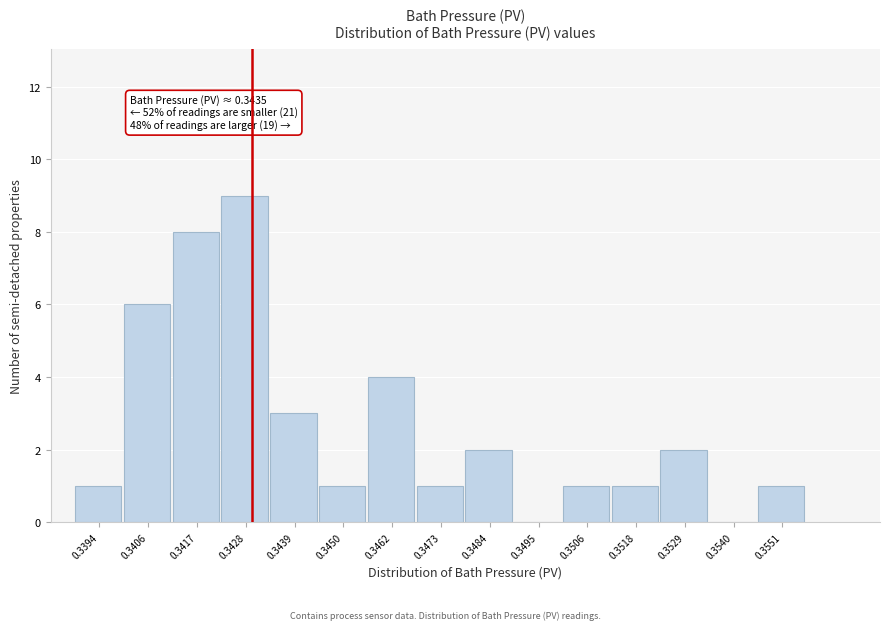

Reading left to right, extract all data points from this chart.

0.3394=1	0.3406=6	0.3417=8	0.3428=9	0.3439=3	0.3450=1	0.3462=4	0.3473=1	0.3484=2	0.3495=0	0.3506=1	0.3518=1	0.3529=2	0.3540=0	0.3551=1